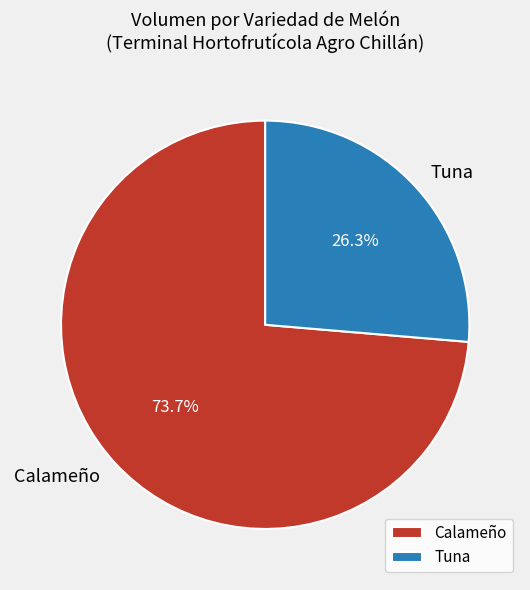

What is the smallest slice in the pie chart?

Tuna